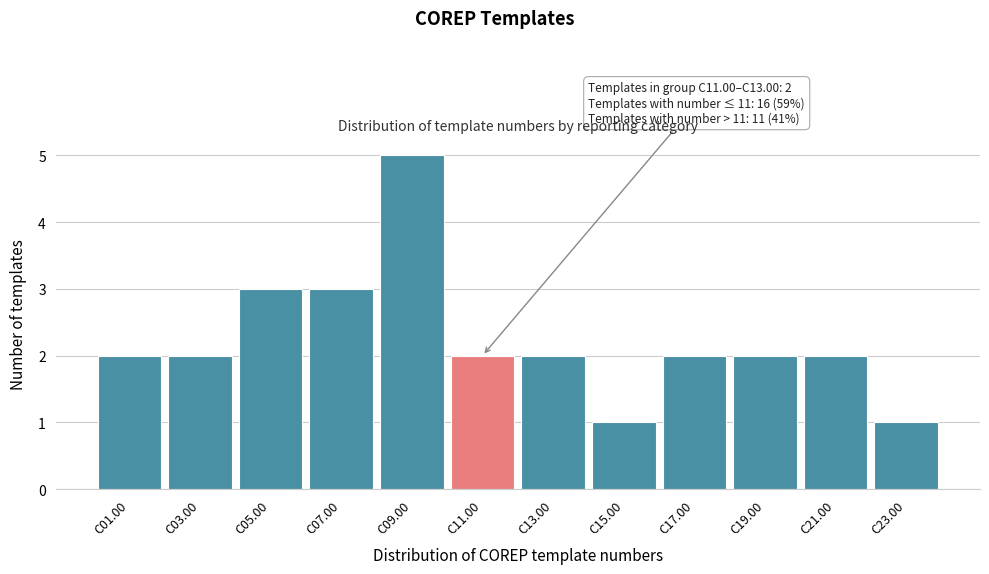

Reading right to left, transcribe all the data shown in this chart.

1	2	2	2	1	2	2	5	3	3	2	2